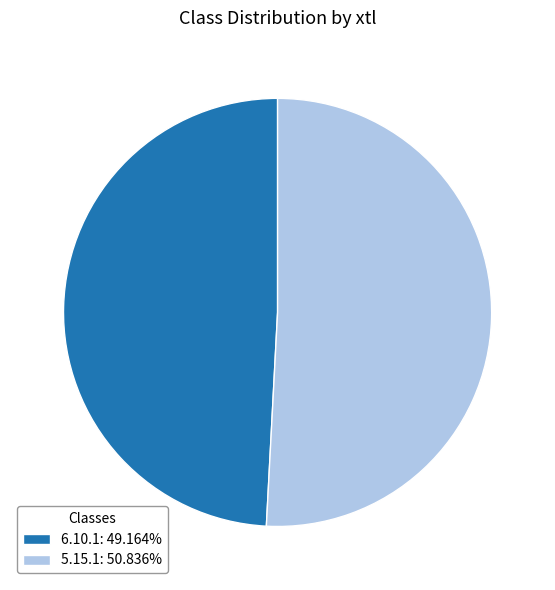

Do 6.10.1: 49.164% and 5.15.1: 50.836% together represent more than half of the pie?

Yes